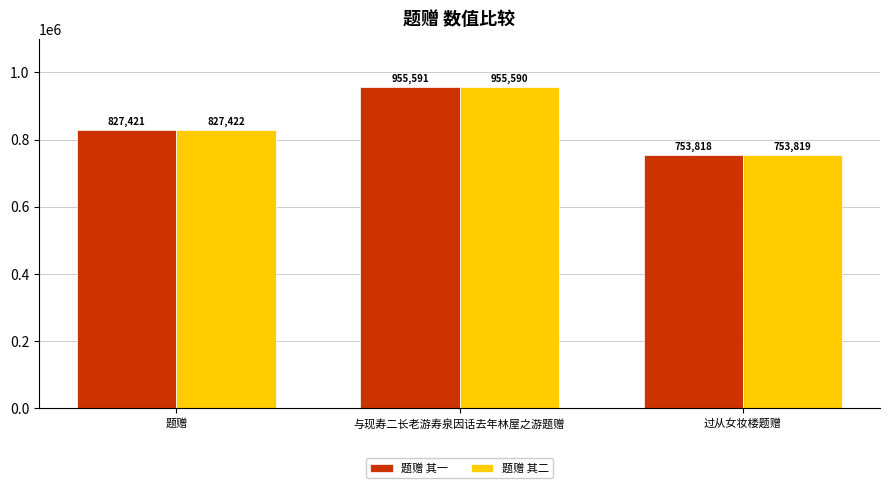

Rank the series by their average value, from highest to lowest.

题赠 其二, 题赠 其一